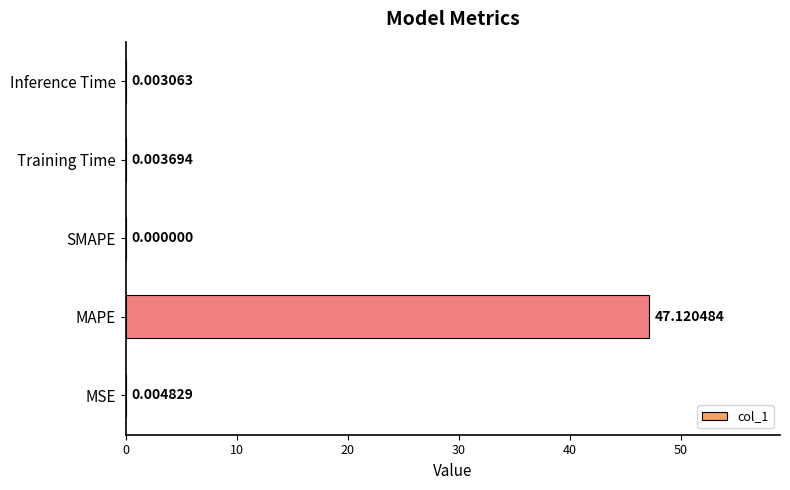

Which category has the highest value across all series?

MAPE